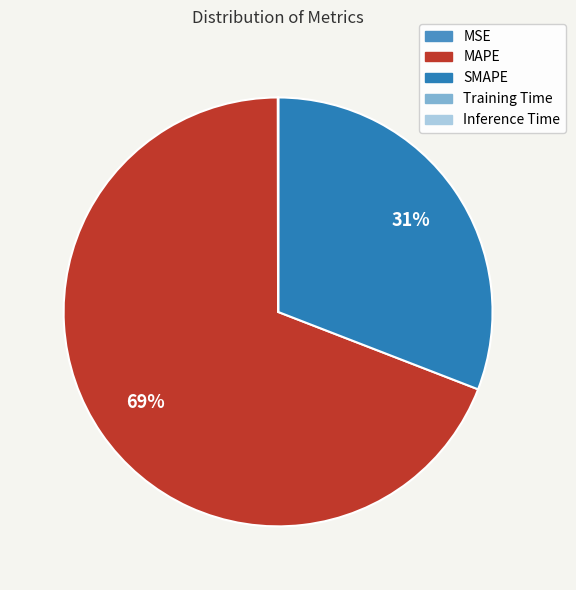

To the nearest percent, what is the difference between the largest and smallest slice percentages?

69%